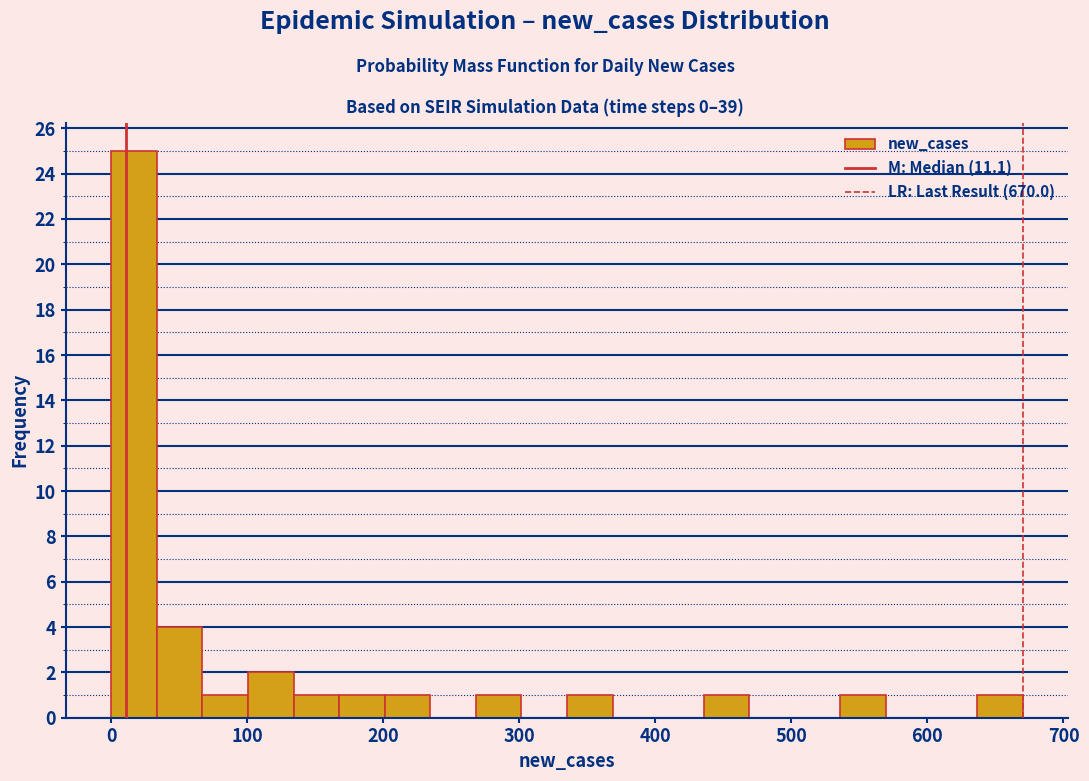

Read against the x-axis, roughly where is the centre of the tallest bar?

20